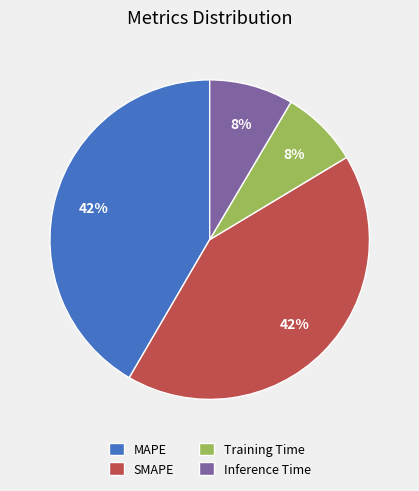

True or false: SMAPE accounts for 42% of the total.

True